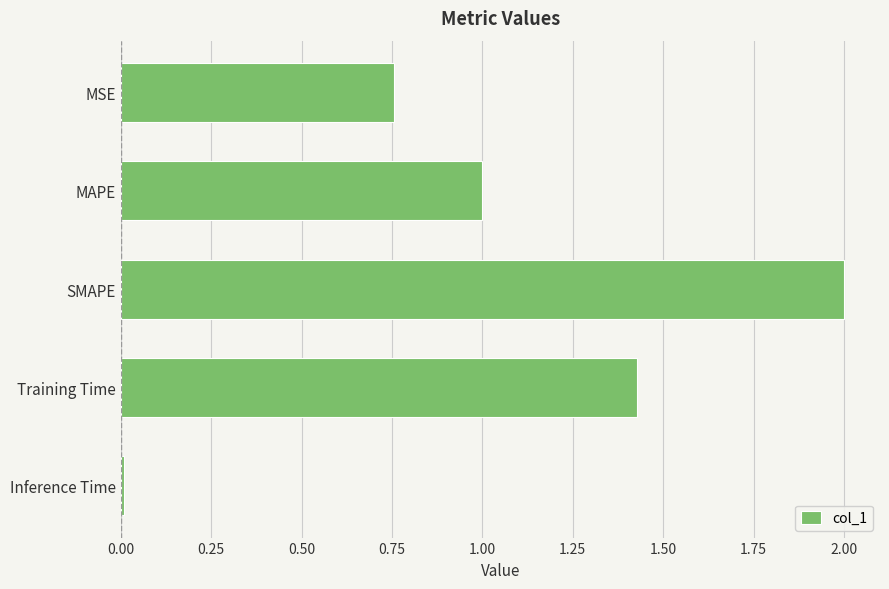

The chart shows a value of 1.4 at MAPE. True or false?

False